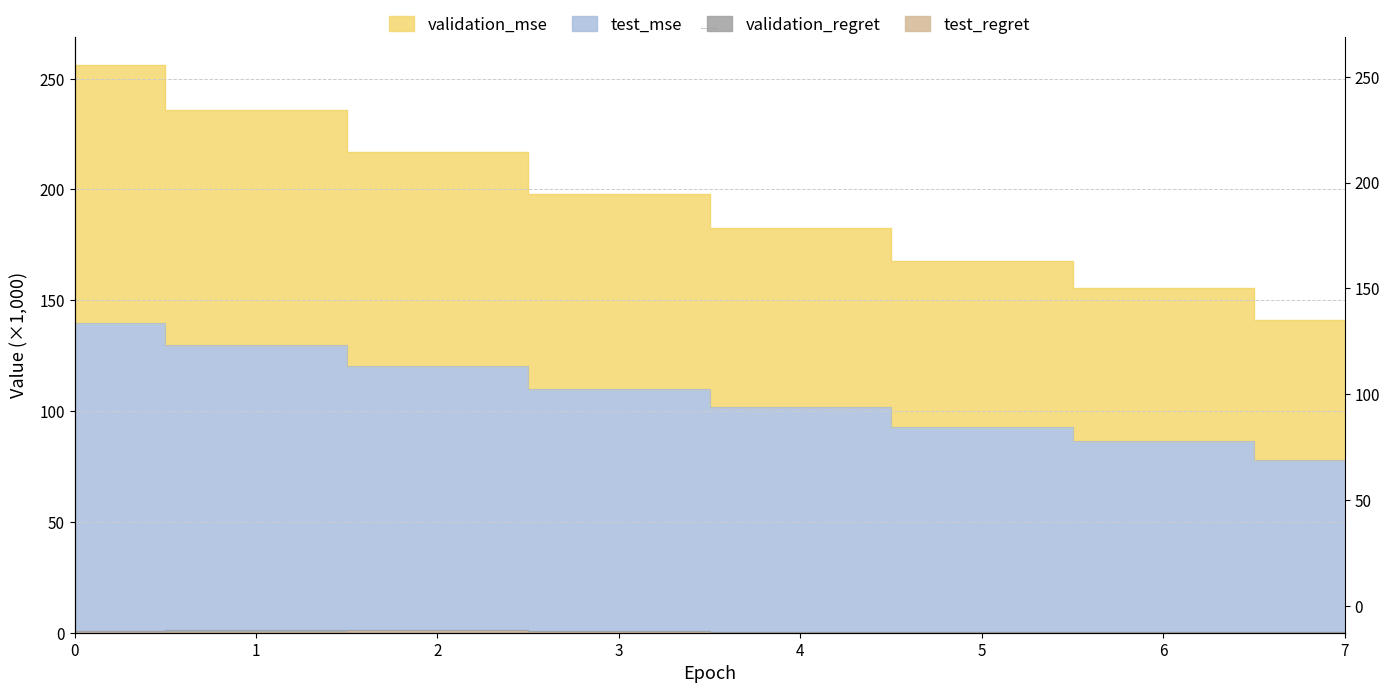

What is the value of the test_regret point at the 5th from the left?

0.2